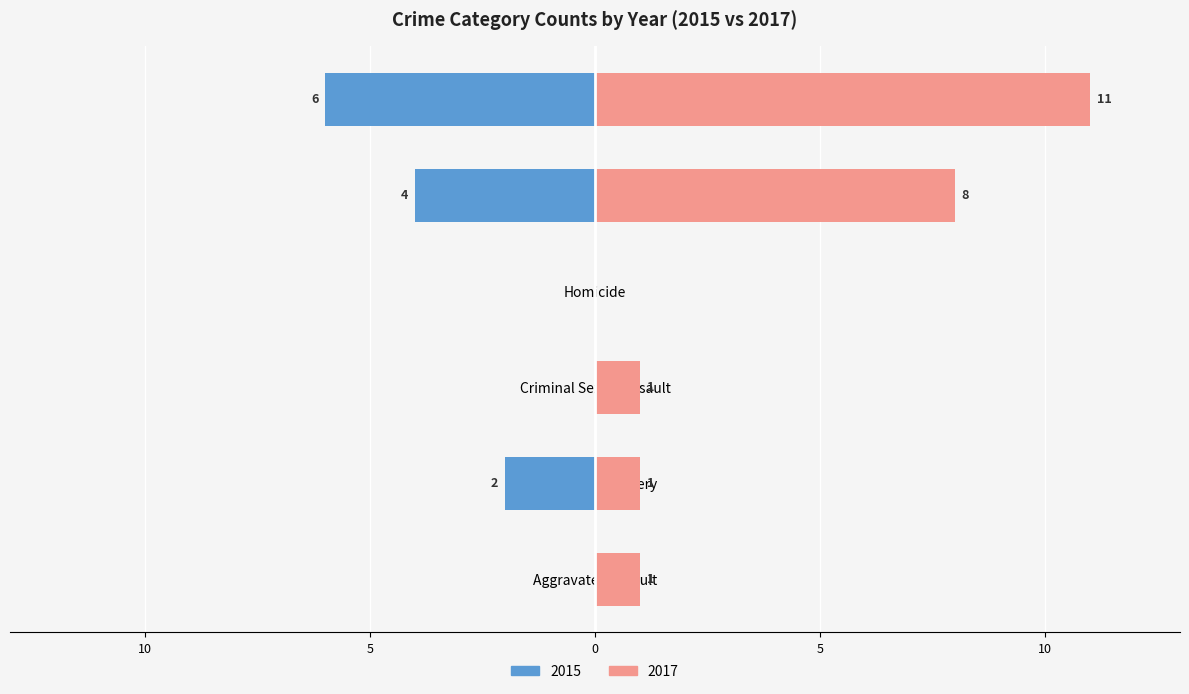

What position from the left is Homicide?

4